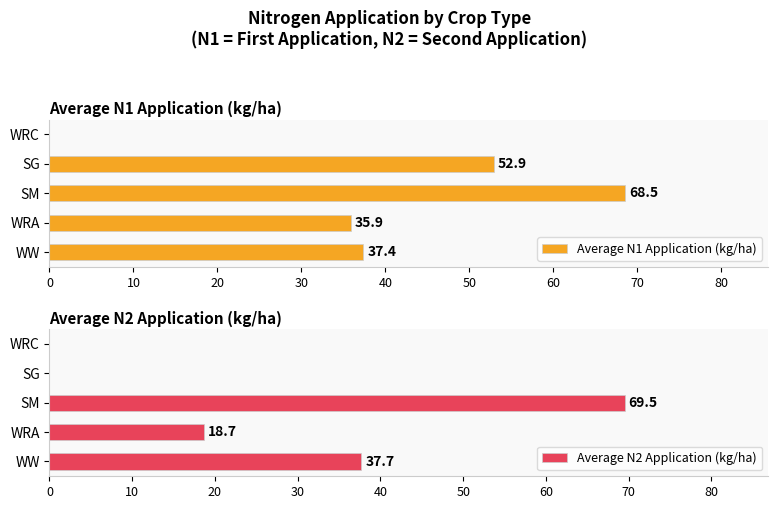

List the series in order of their peak value, highest first.

Average N2 Application (kg/ha), Average N1 Application (kg/ha)